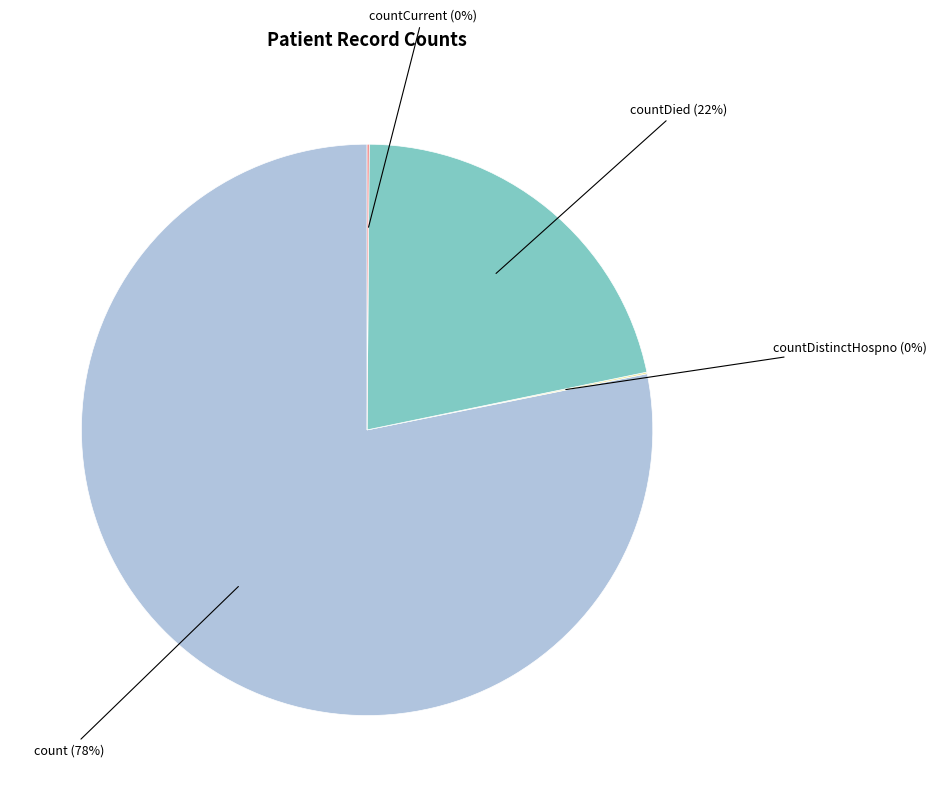

Do countDied and count together represent more than half of the pie?

Yes